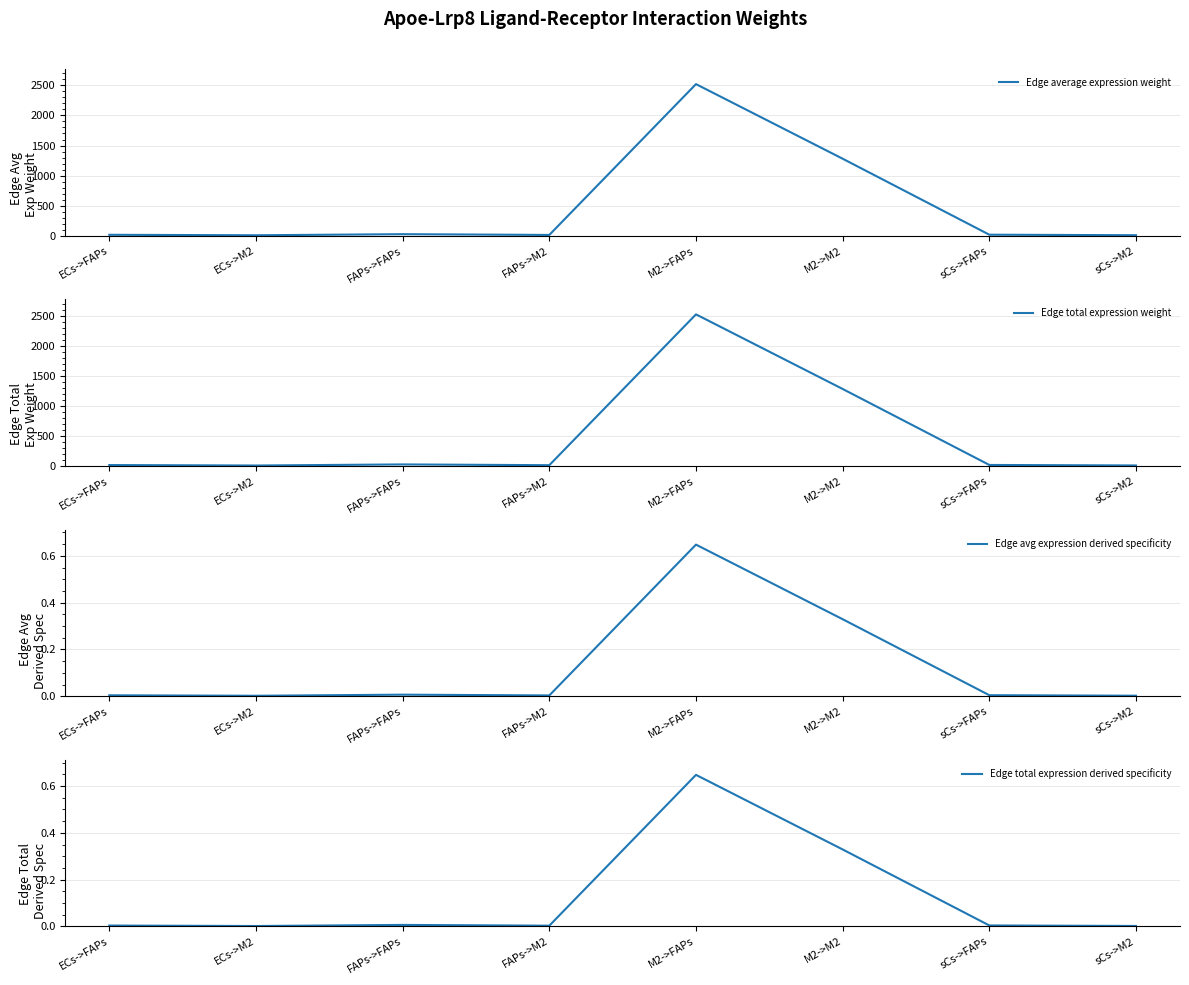

Between sCs->FAPs and ECs->FAPs, which is larger?

sCs->FAPs